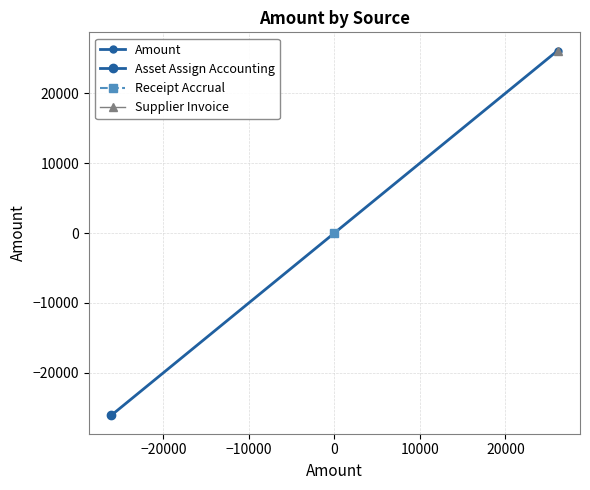

What is the difference between the values at −20000 and −10000?

26115.3